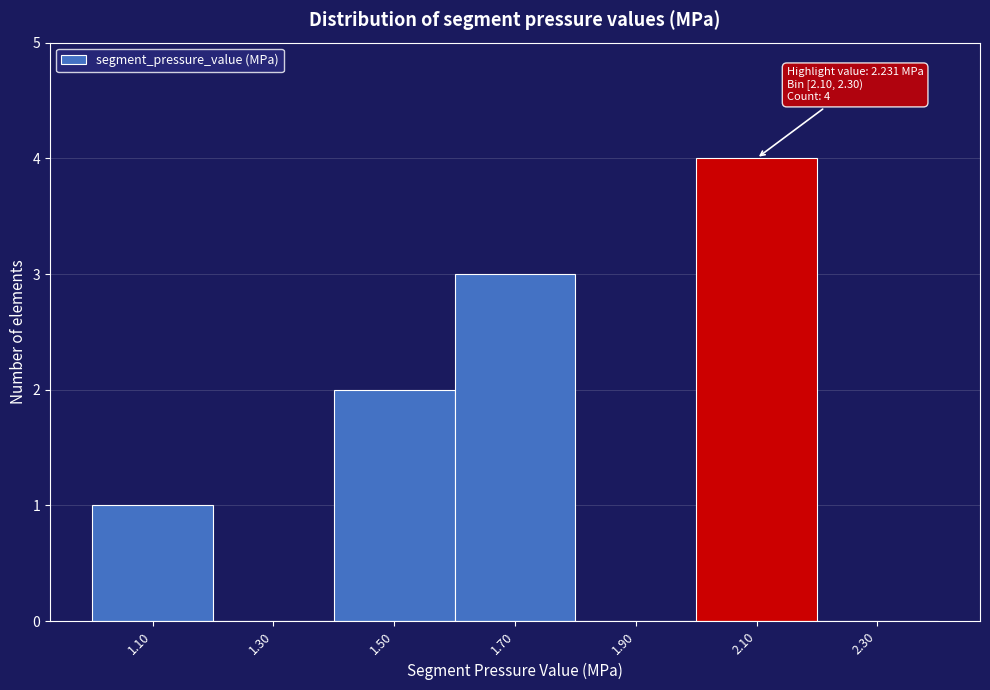

Reading right to left, extract all data points from this chart.

2.30=0	2.10=4	1.90=0	1.70=3	1.50=2	1.30=0	1.10=1